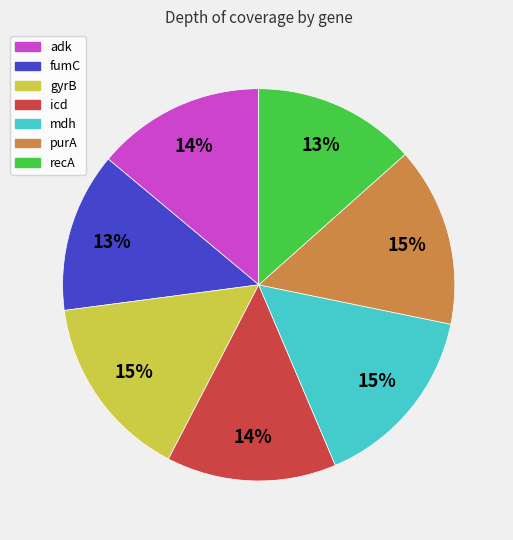

Is there a majority slice in this chart?

No